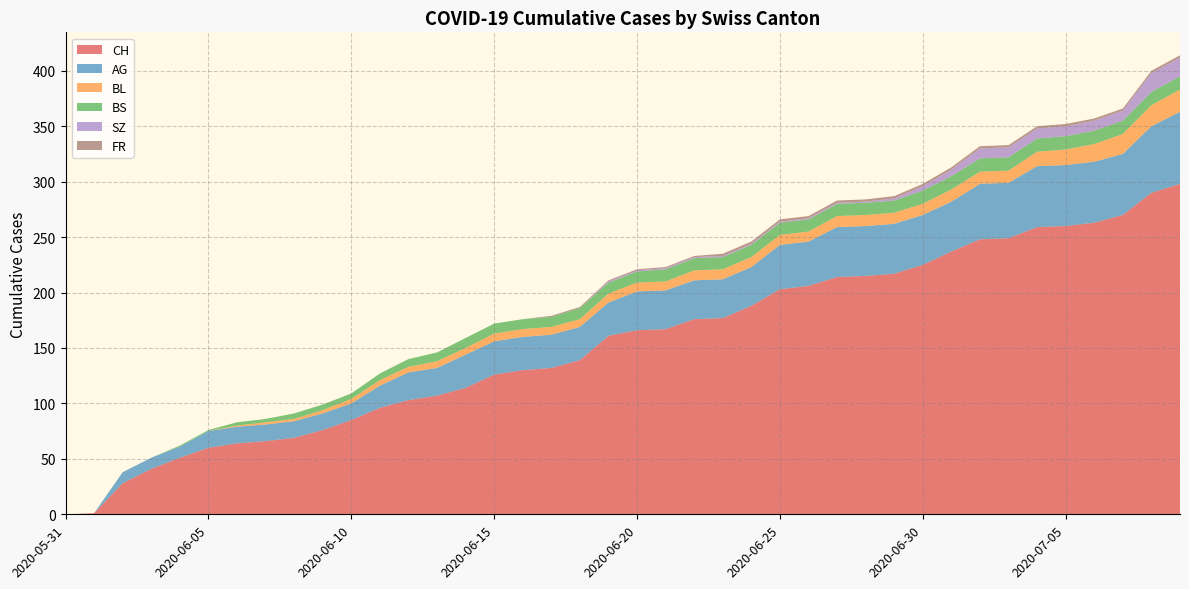

Reading right to left, list all the values displayed in this chart.

CH: 2020-07-09=298	2020-07-08=290	2020-07-07=270	2020-07-06=263	2020-07-05=260	2020-07-04=259	2020-07-03=249	2020-07-02=248	2020-07-01=237	2020-06-30=225	2020-06-29=217	2020-06-28=215	2020-06-27=214	2020-06-26=206	2020-06-25=203	2020-06-24=188	2020-06-23=177	2020-06-22=176	2020-06-21=167	2020-06-20=166	2020-06-19=161	2020-06-18=139	2020-06-17=132	2020-06-16=130	2020-06-15=126	2020-06-14=114	2020-06-13=107	2020-06-12=103	2020-06-11=96	2020-06-10=85	2020-06-09=76	2020-06-08=69	2020-06-07=66	2020-06-06=64	2020-06-05=60	2020-06-04=51	2020-06-03=41	2020-06-02=28	2020-06-01=1	2020-05-31=0
AG: 2020-07-09=65	2020-07-08=60	2020-07-07=55	2020-07-06=55	2020-07-05=55	2020-07-04=55	2020-07-03=50	2020-07-02=50	2020-07-01=45	2020-06-30=45	2020-06-29=45	2020-06-28=45	2020-06-27=45	2020-06-26=40	2020-06-25=40	2020-06-24=35	2020-06-23=35	2020-06-22=35	2020-06-21=35	2020-06-20=35	2020-06-19=30	2020-06-18=30	2020-06-17=30	2020-06-16=30	2020-06-15=30	2020-06-14=30	2020-06-13=25	2020-06-12=25	2020-06-11=20	2020-06-10=15	2020-06-09=15	2020-06-08=15	2020-06-07=15	2020-06-06=15	2020-06-05=15	2020-06-04=10	2020-06-03=10	2020-06-02=10	2020-06-01=0	2020-05-31=0
BL: 2020-07-09=20	2020-07-08=19	2020-07-07=18	2020-07-06=16	2020-07-05=14	2020-07-04=13	2020-07-03=11	2020-07-02=11	2020-07-01=11	2020-06-30=10	2020-06-29=10	2020-06-28=10	2020-06-27=10	2020-06-26=9	2020-06-25=9	2020-06-24=9	2020-06-23=9	2020-06-22=9	2020-06-21=8	2020-06-20=8	2020-06-19=8	2020-06-18=7	2020-06-17=7	2020-06-16=7	2020-06-15=7	2020-06-14=6	2020-06-13=6	2020-06-12=5	2020-06-11=5	2020-06-10=4	2020-06-09=3	2020-06-08=2	2020-06-07=2	2020-06-06=1	2020-06-05=0	2020-06-04=0	2020-06-03=0	2020-06-02=0	2020-06-01=0	2020-05-31=0
BS: 2020-07-09=12	2020-07-08=12	2020-07-07=12	2020-07-06=12	2020-07-05=12	2020-07-04=12	2020-07-03=12	2020-07-02=12	2020-07-01=12	2020-06-30=12	2020-06-29=11	2020-06-28=11	2020-06-27=11	2020-06-26=11	2020-06-25=11	2020-06-24=11	2020-06-23=11	2020-06-22=11	2020-06-21=11	2020-06-20=10	2020-06-19=10	2020-06-18=10	2020-06-17=9	2020-06-16=9	2020-06-15=9	2020-06-14=9	2020-06-13=8	2020-06-12=7	2020-06-11=6	2020-06-10=5	2020-06-09=5	2020-06-08=5	2020-06-07=3	2020-06-06=3	2020-06-05=1	2020-06-04=1	2020-06-03=0	2020-06-02=0	2020-06-01=0	2020-05-31=0
SZ: 2020-07-09=17	2020-07-08=17	2020-07-07=9	2020-07-06=9	2020-07-05=9	2020-07-04=9	2020-07-03=9	2020-07-02=9	2020-07-01=6	2020-06-30=4	2020-06-29=2	2020-06-28=1	2020-06-27=1	2020-06-26=1	2020-06-25=1	2020-06-24=1	2020-06-23=1	2020-06-22=1	2020-06-21=1	2020-06-20=1	2020-06-19=1	2020-06-18=0	2020-06-17=0	2020-06-16=0	2020-06-15=0	2020-06-14=0	2020-06-13=0	2020-06-12=0	2020-06-11=0	2020-06-10=0	2020-06-09=0	2020-06-08=0	2020-06-07=0	2020-06-06=0	2020-06-05=0	2020-06-04=0	2020-06-03=0	2020-06-02=0	2020-06-01=0	2020-05-31=0
FR: 2020-07-09=2	2020-07-08=2	2020-07-07=2	2020-07-06=2	2020-07-05=2	2020-07-04=2	2020-07-03=2	2020-07-02=2	2020-07-01=2	2020-06-30=2	2020-06-29=2	2020-06-28=2	2020-06-27=2	2020-06-26=2	2020-06-25=2	2020-06-24=2	2020-06-23=2	2020-06-22=1	2020-06-21=1	2020-06-20=1	2020-06-19=1	2020-06-18=1	2020-06-17=1	2020-06-16=0	2020-06-15=0	2020-06-14=0	2020-06-13=0	2020-06-12=0	2020-06-11=0	2020-06-10=0	2020-06-09=0	2020-06-08=0	2020-06-07=0	2020-06-06=0	2020-06-05=0	2020-06-04=0	2020-06-03=0	2020-06-02=0	2020-06-01=0	2020-05-31=0